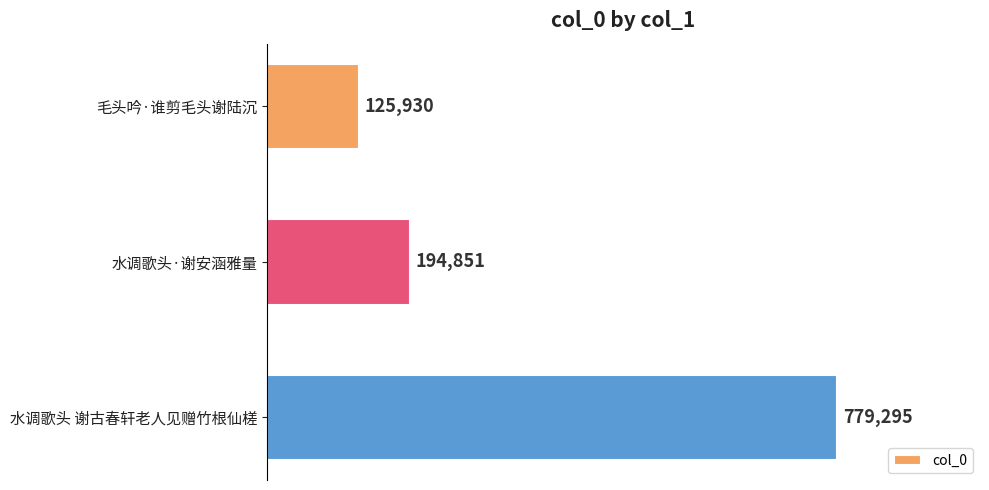

Count the number of categories in the chart.

3